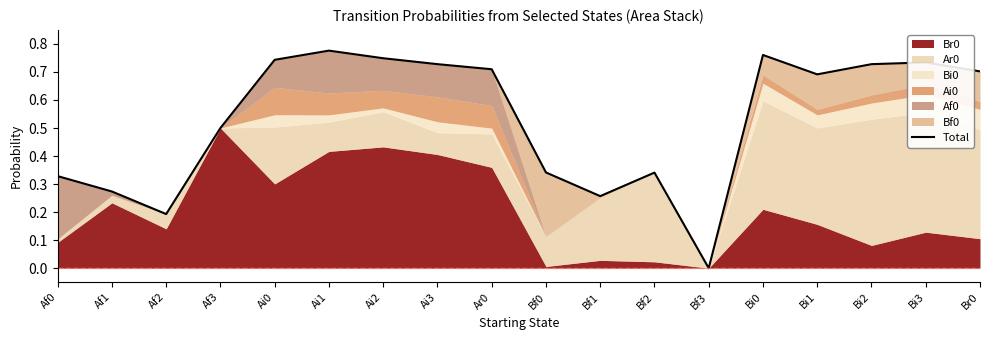

Rank the categories by value from highest to lowest.

Ai1, Bi0, Ai2, Ai0, Bi3, Ai3, Bi2, Ar0, Br0, Bi1, Af3, Bf0, Bf2, Af0, Af1, Bf1, Af2, Bf3